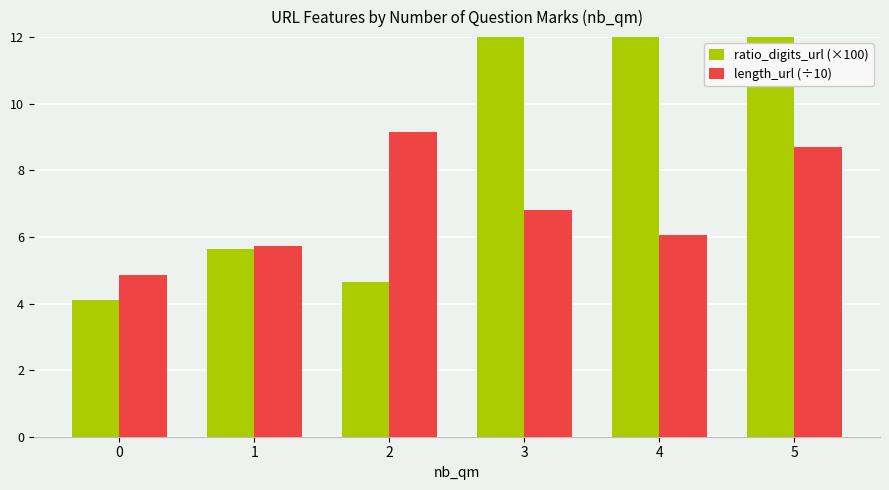

Reading right to left, transcribe all the data shown in this chart.

ratio_digits_url (×100): 5=20.6	4=21.0	3=26.2	2=4.7	1=5.6	0=4.1
length_url (÷10): 5=8.7	4=6.0	3=6.8	2=9.1	1=5.7	0=4.8